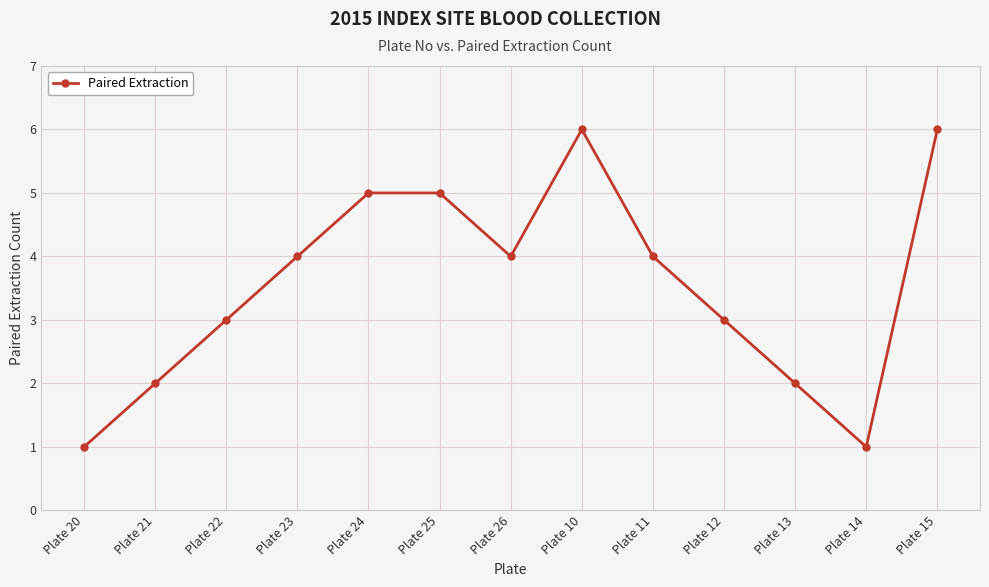

What is the greatest value displayed?

6